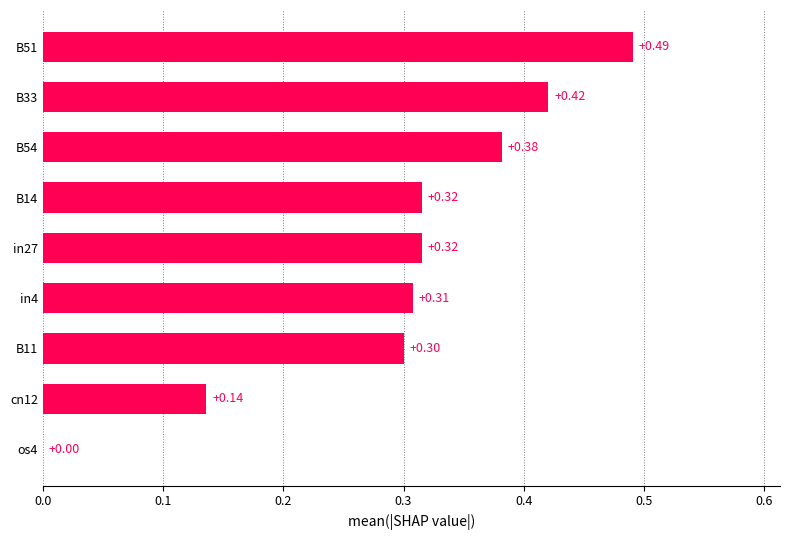

Which has a higher value, B14 or B51?

B51